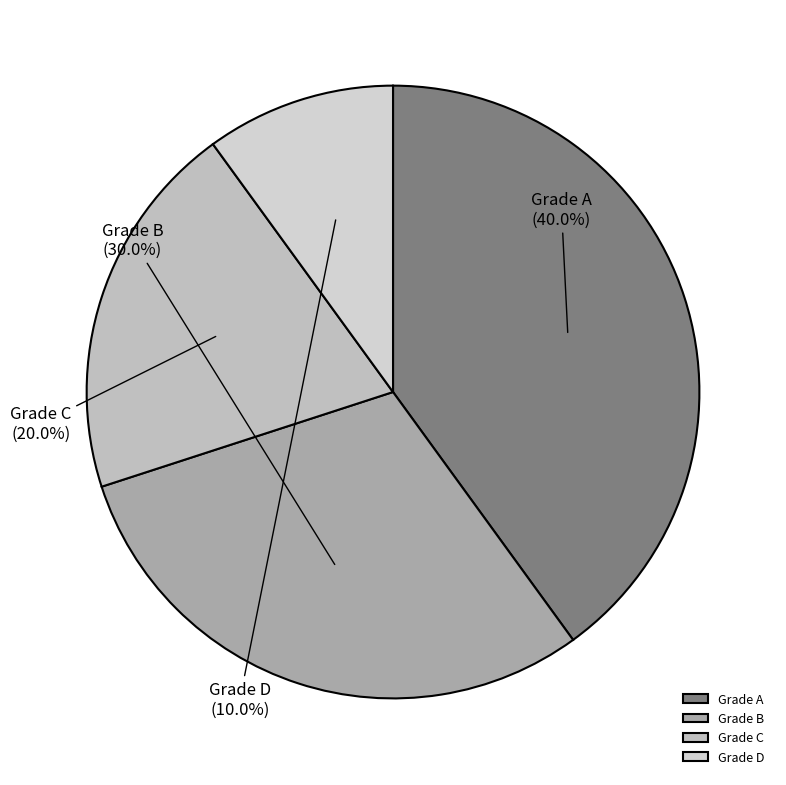

Approximately how many times larger is the value at Grade D compared to Grade B?

0.3